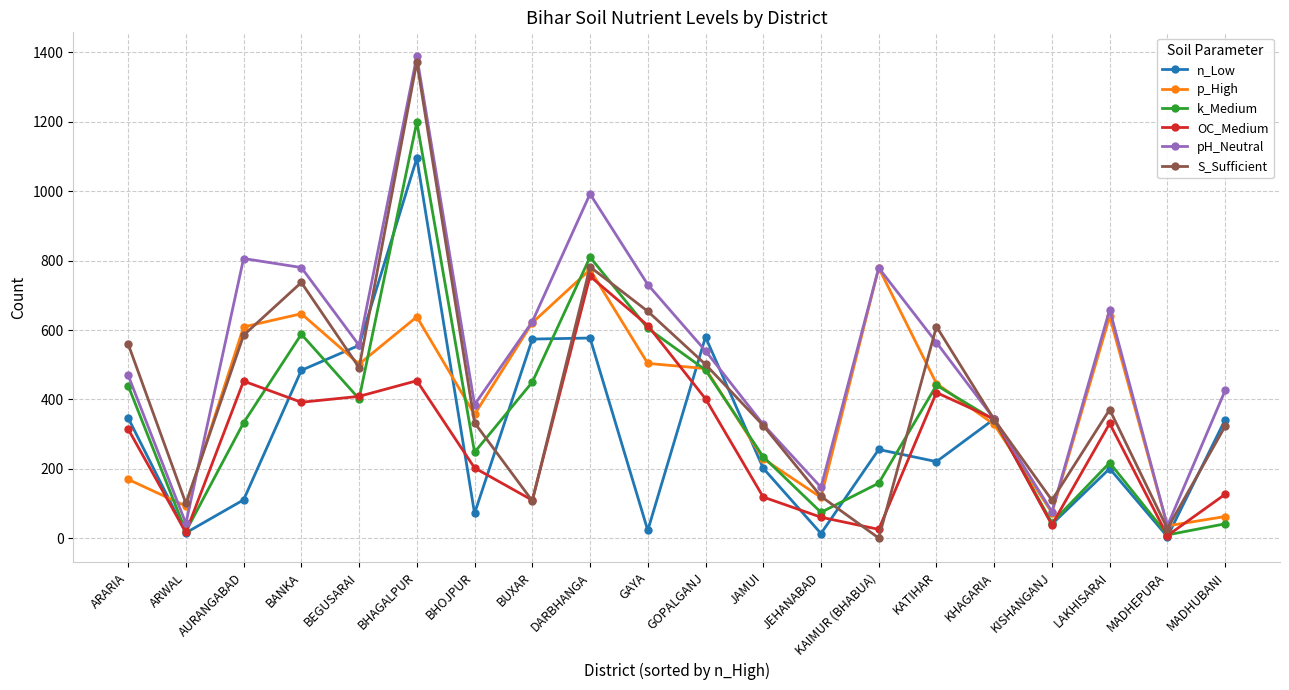

Where is pH_Neutral nearest to the value 712?

GAYA